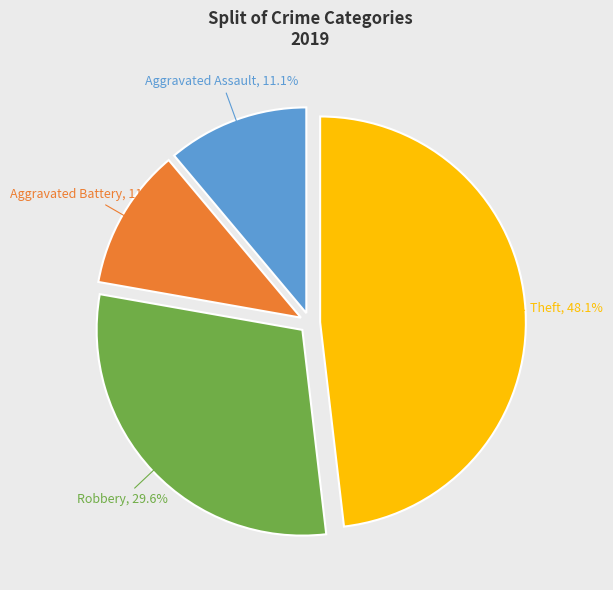

To the nearest percent, what is the average slice percentage?

25%